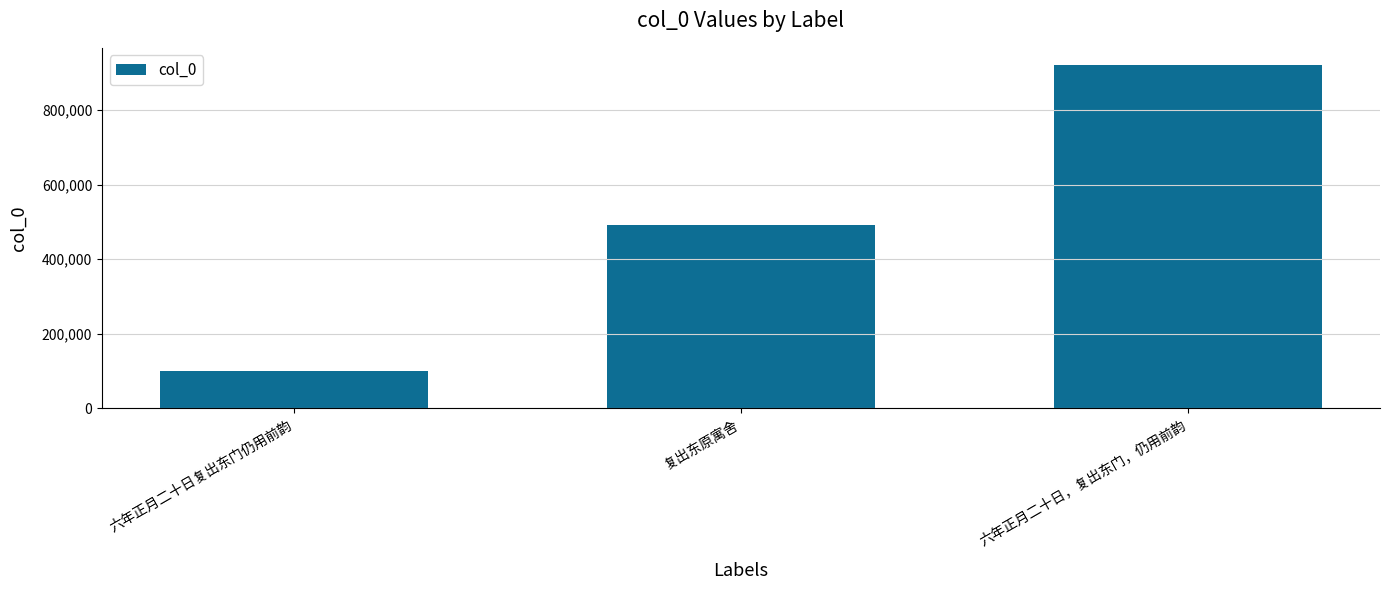

Reading left to right, extract all data points from this chart.

99230	491823	921257